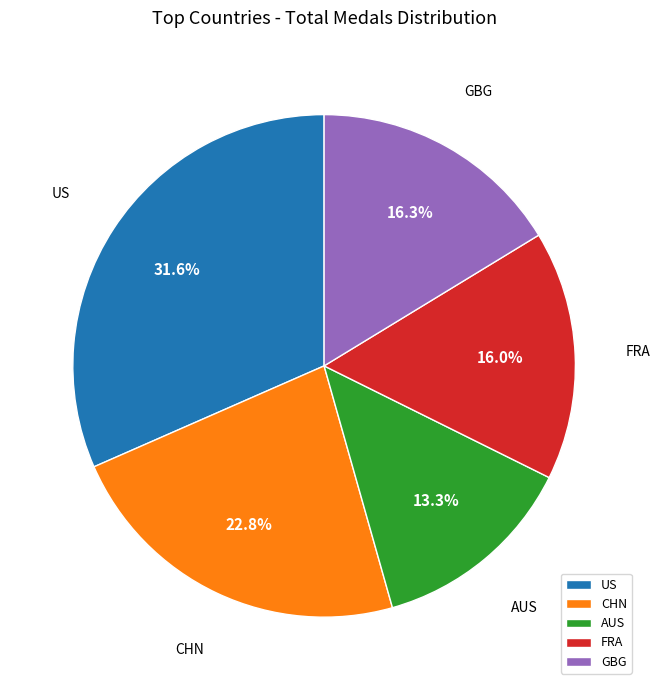

What percentage is the US slice, to the nearest percent?

32%